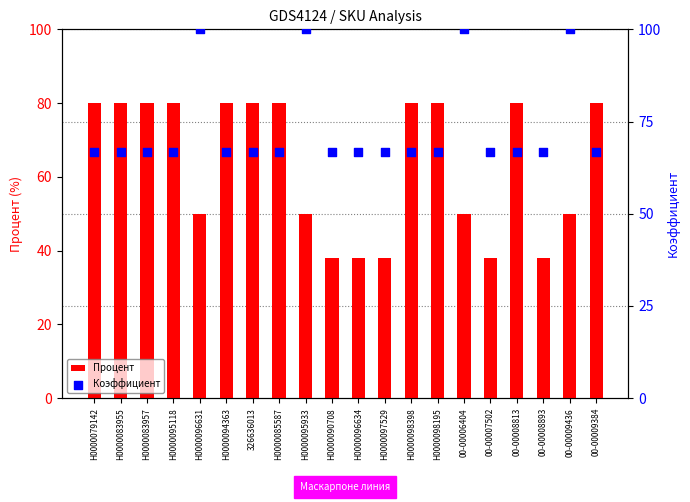

At which category is the sum across all series the highest?

Н0000096631